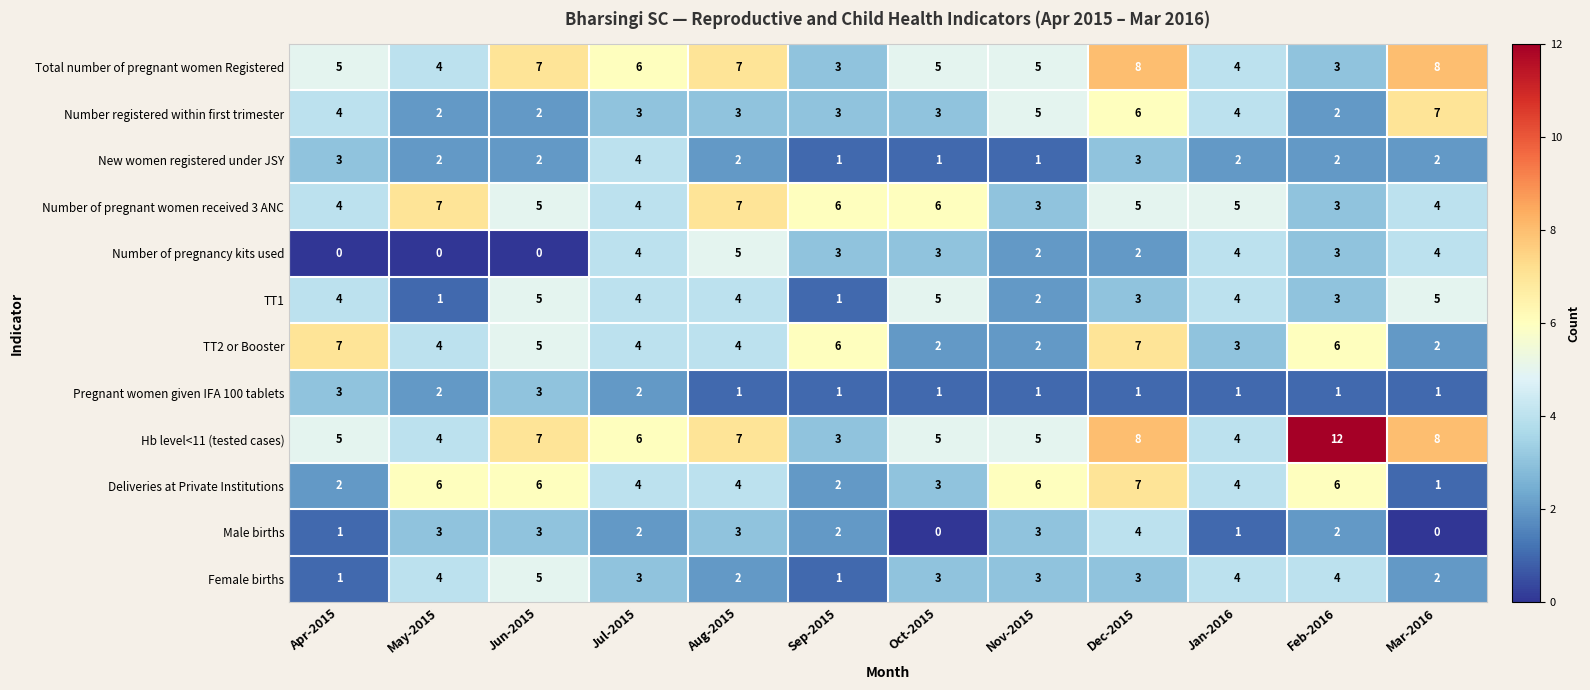

What is the total value across all series at Aug-2015?

49